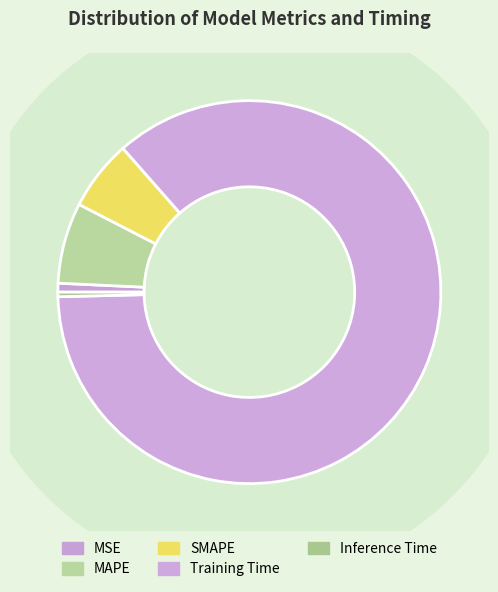

How many segments does this pie chart have?

5